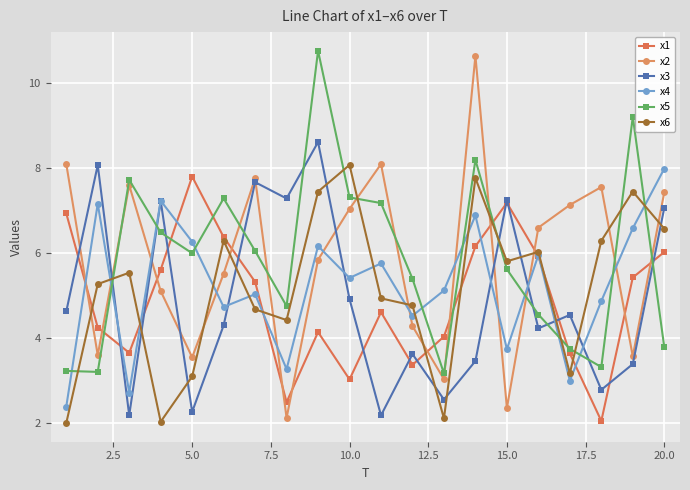

True or false: x1 has more than 1 interior local peaks.

True